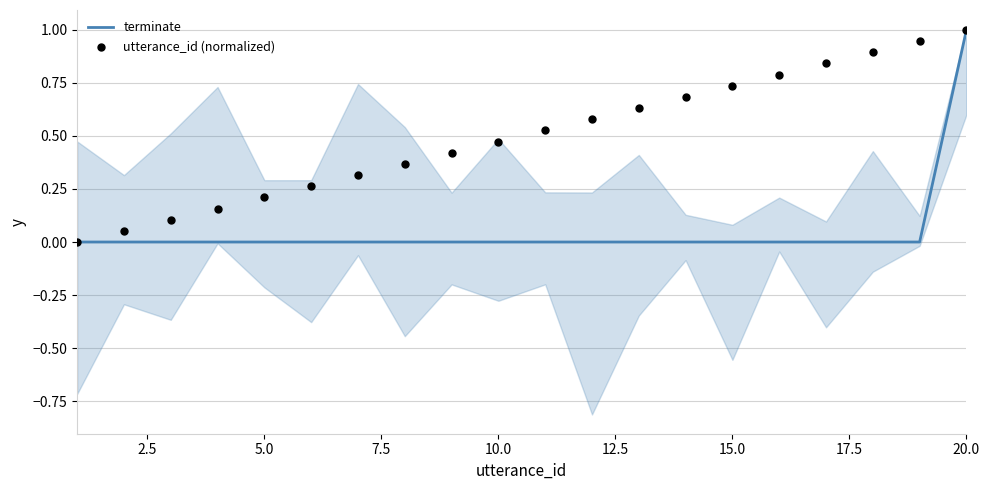

Which series reaches the minimum Y coordinate?

terminate